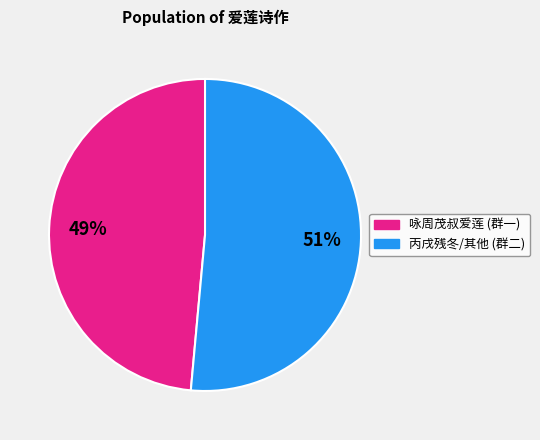

To the nearest percent, what percentage of the pie is 咏周茂叔爱莲 (群一)?

49%